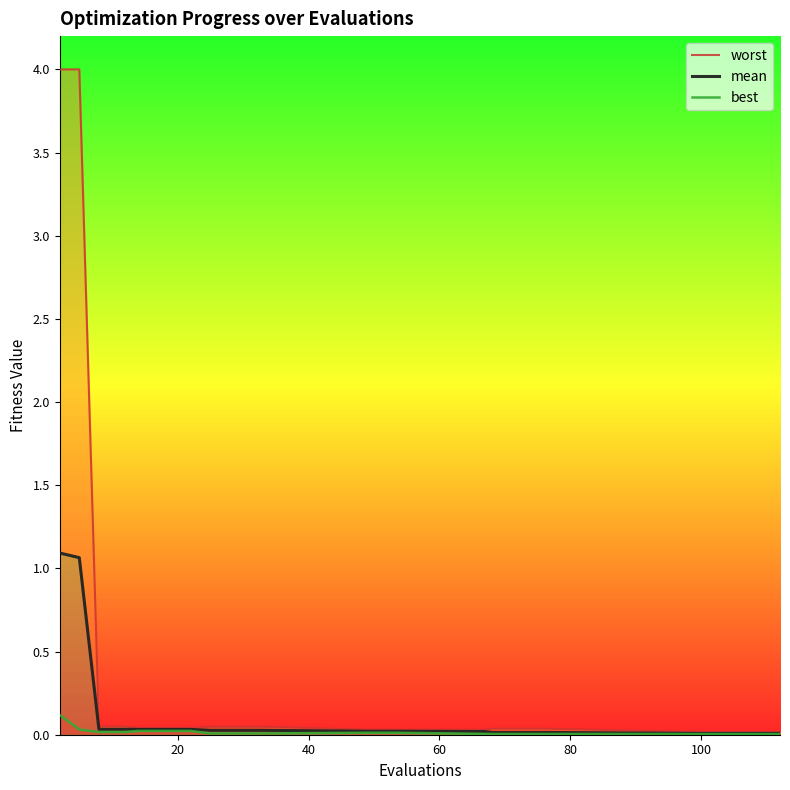

How many series are shown in this chart?

3